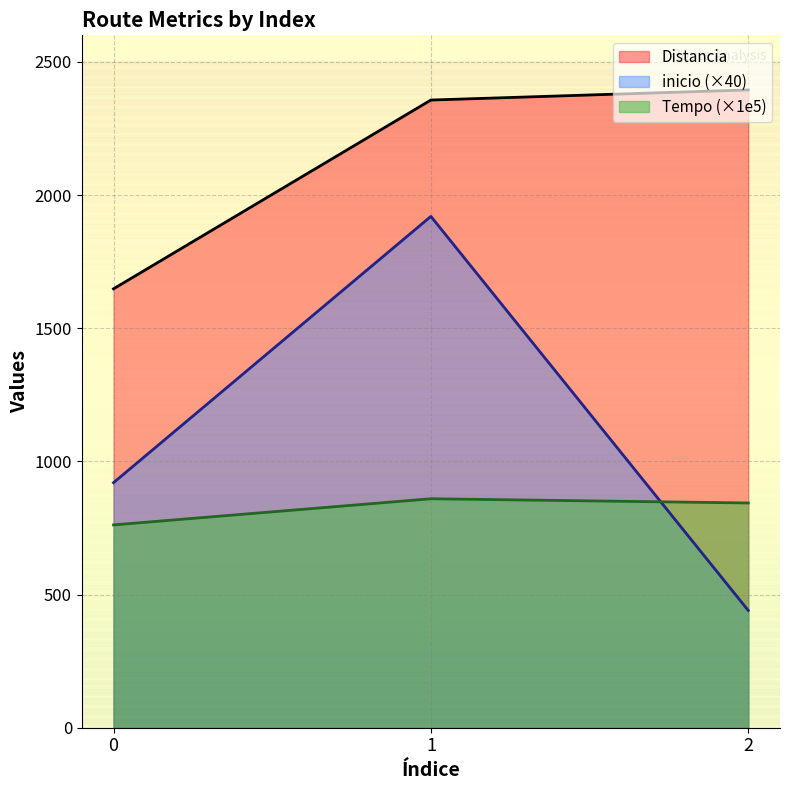

The value of inicio at 2 is 776.8. True or false?

False